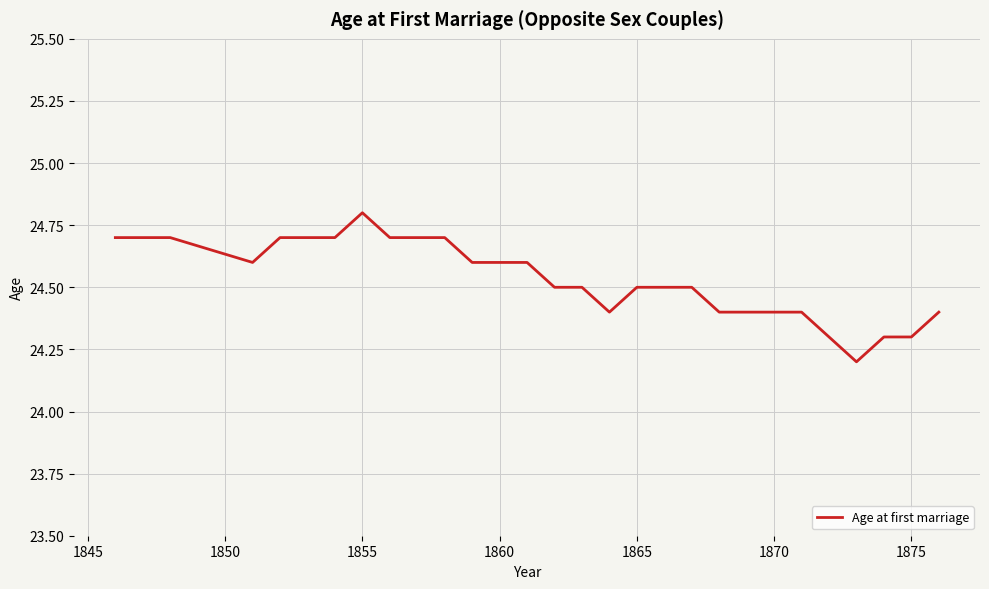

What is the maximum value shown in the chart?

24.8